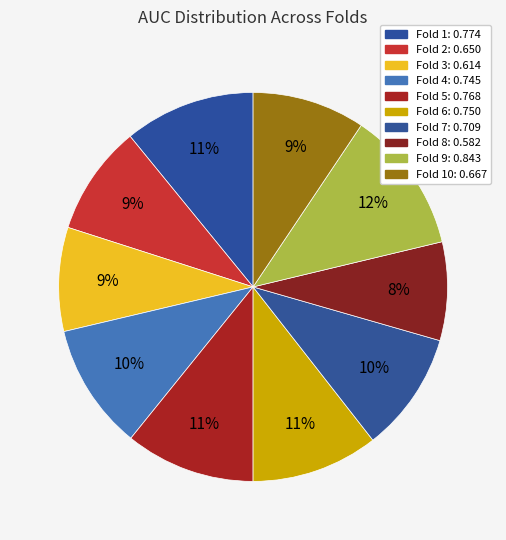

How many slices are in this pie chart?

10